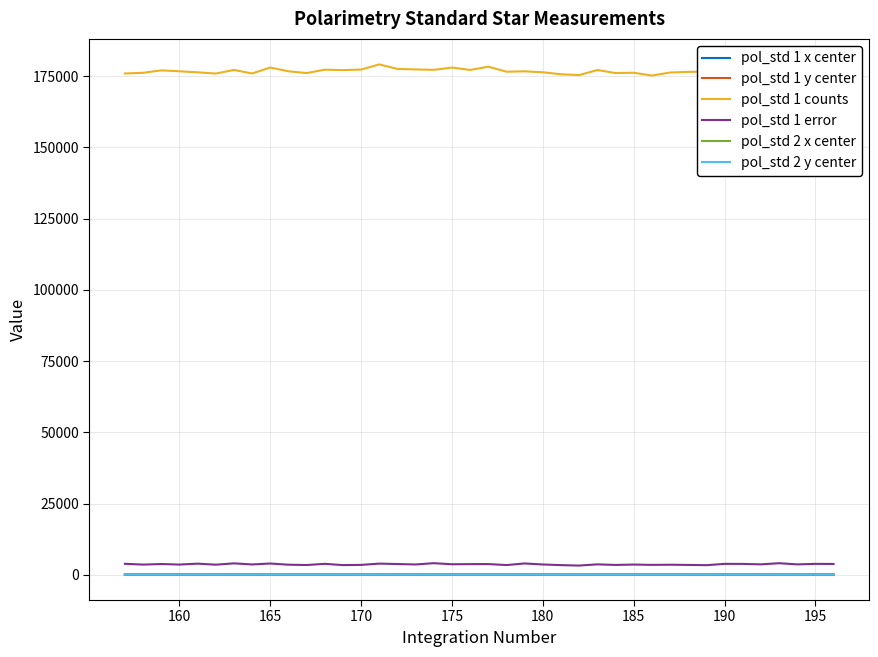

What is the maximum value shown in the chart?

179138.6